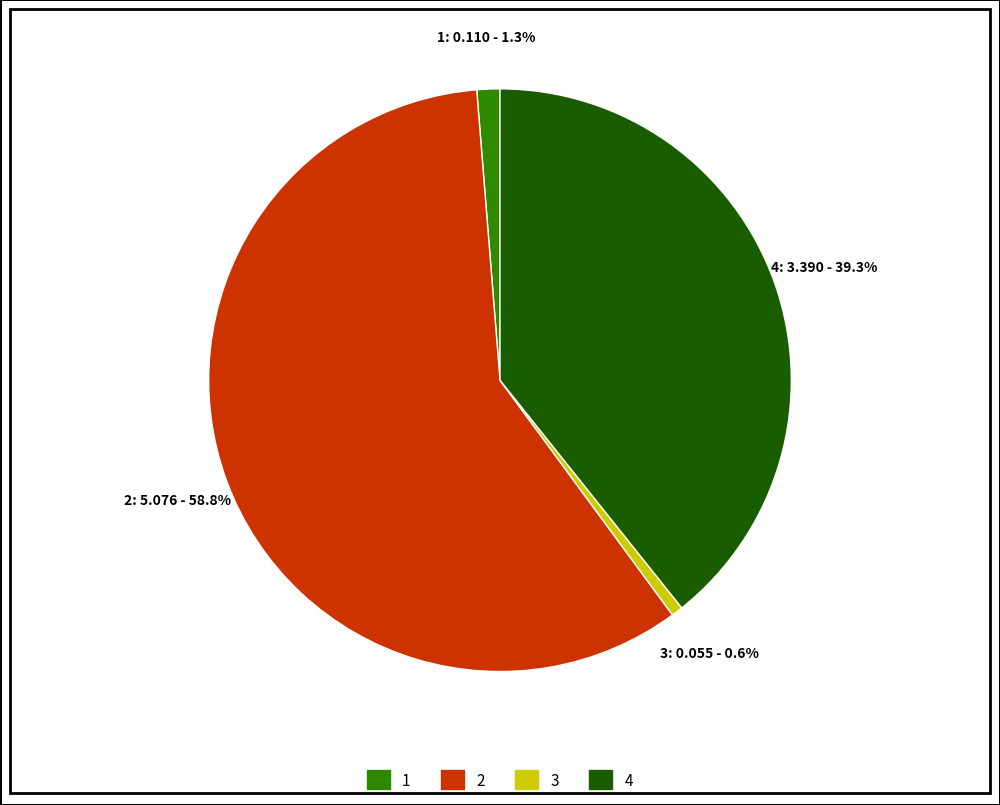

Which category has the biggest portion of the pie?

2